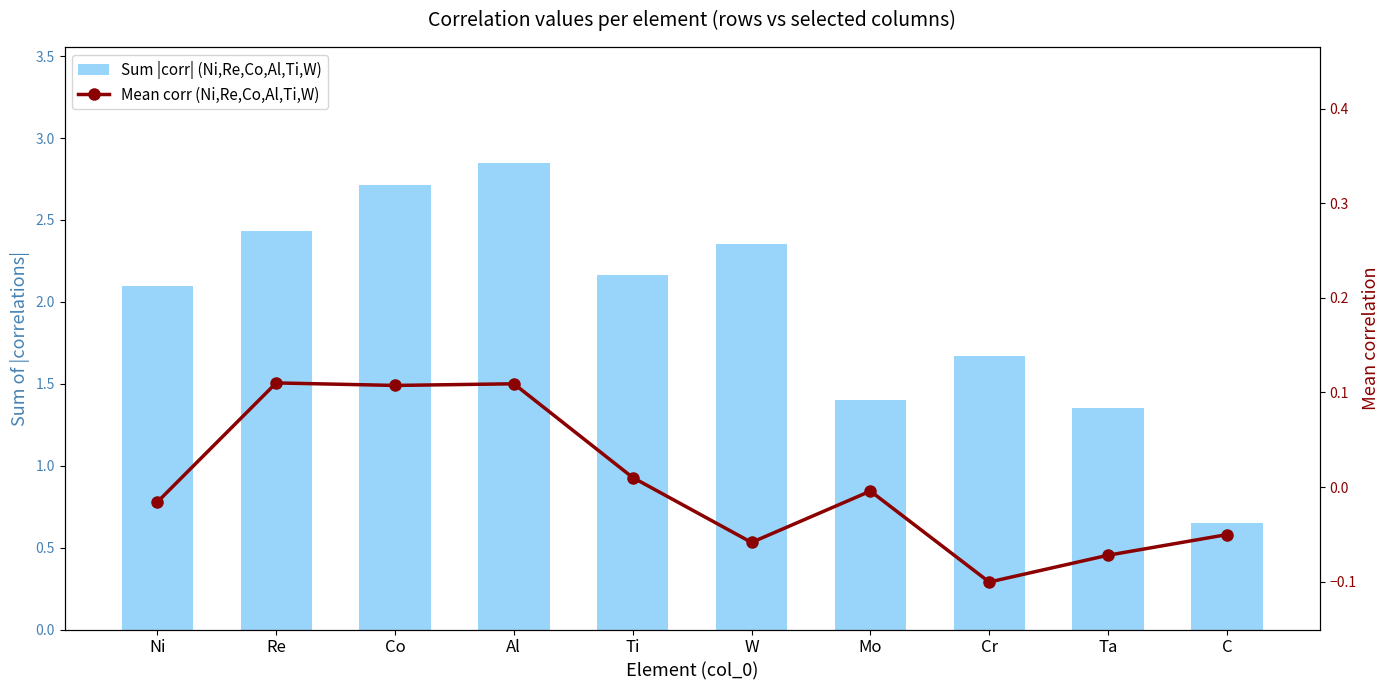

Reading left to right, transcribe all the data shown in this chart.

Sum |corr| (Ni,Re,Co,Al,Ti,W): Ni=2.1	Re=2.4	Co=2.7	Al=2.8	Ti=2.2	W=2.4	Mo=1.4	Cr=1.7	Ta=1.4	C=0.6
Mean corr (Ni,Re,Co,Al,Ti,W): Ni=-0.0	Re=0.1	Co=0.1	Al=0.1	Ti=0.0	W=-0.1	Mo=-0.0	Cr=-0.1	Ta=-0.1	C=-0.1